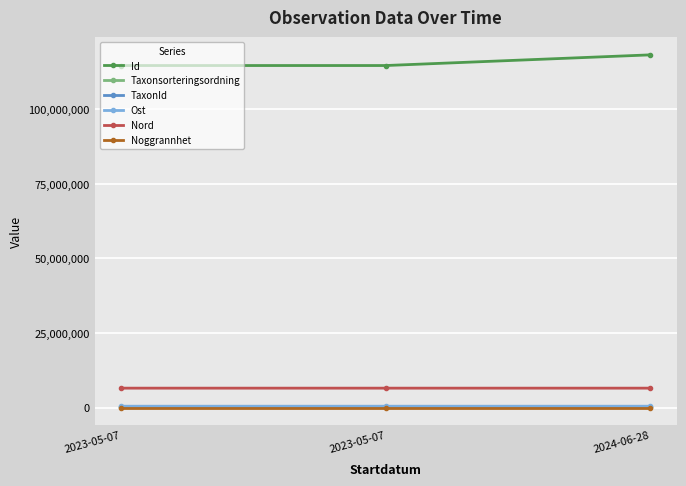

How many series are shown in this chart?

6